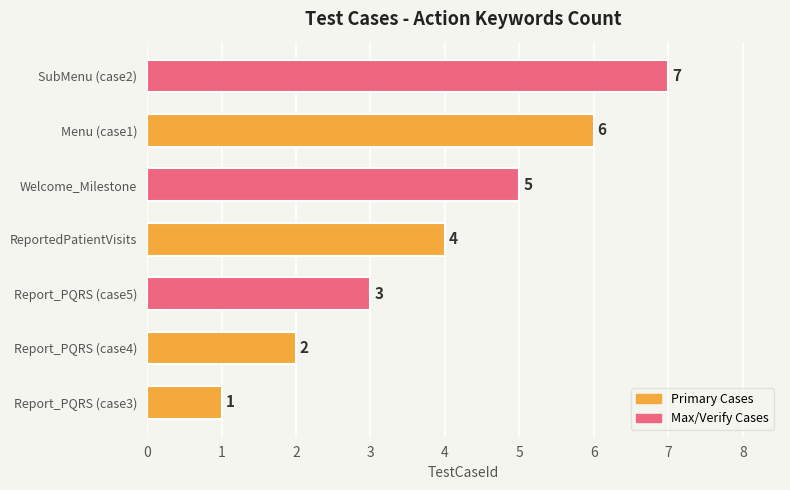

What is the difference between the second highest and second lowest values?

4